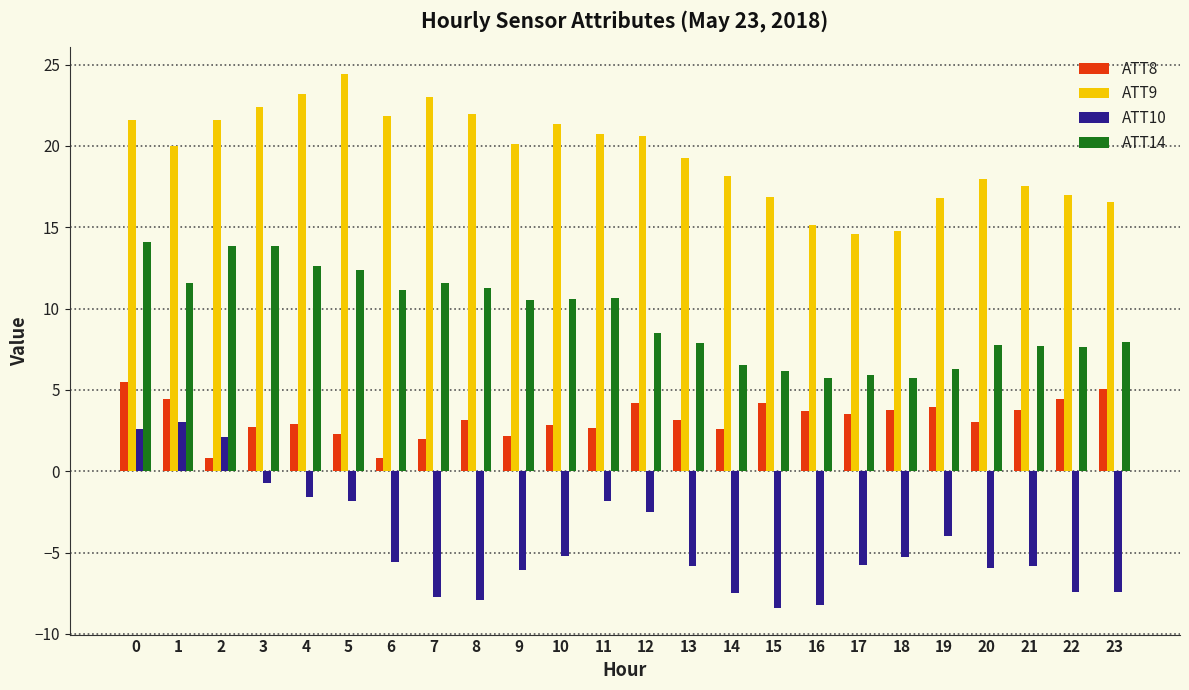

Rank the series by their average value, from highest to lowest.

ATT9, ATT14, ATT8, ATT10